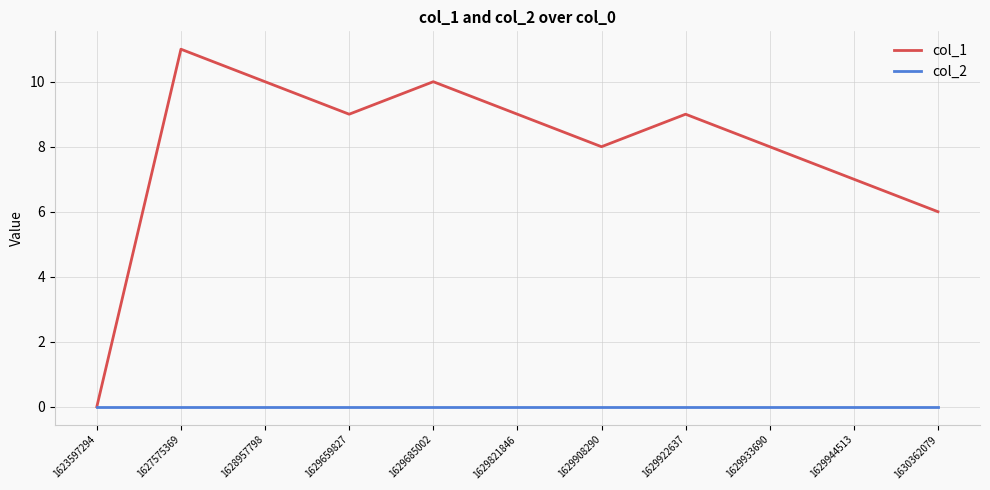

How many interior local peaks does the col_1 series have?

3